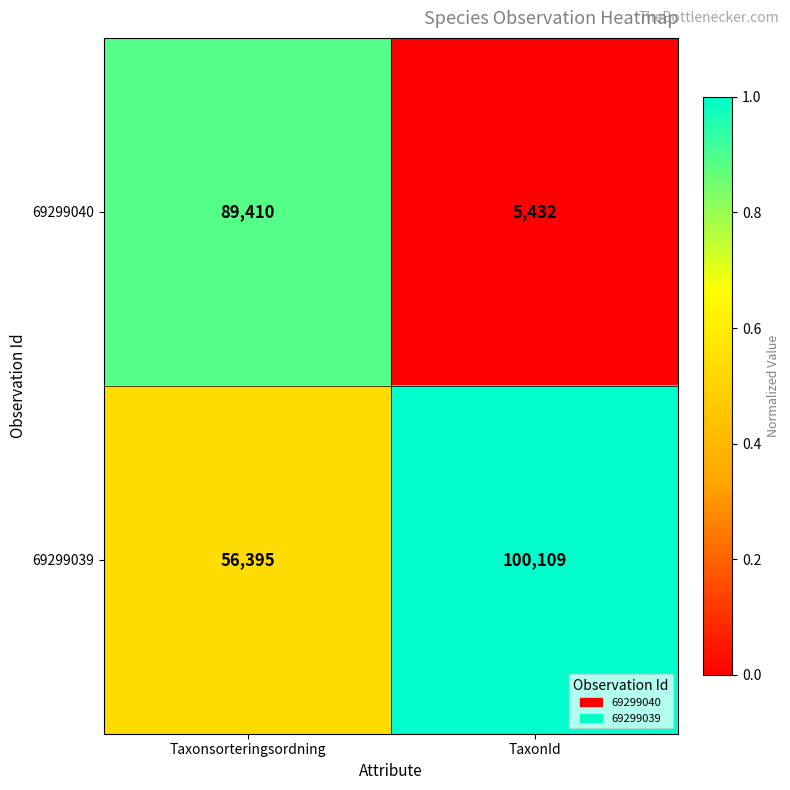

What is the sum of all 69299039 values?

156504